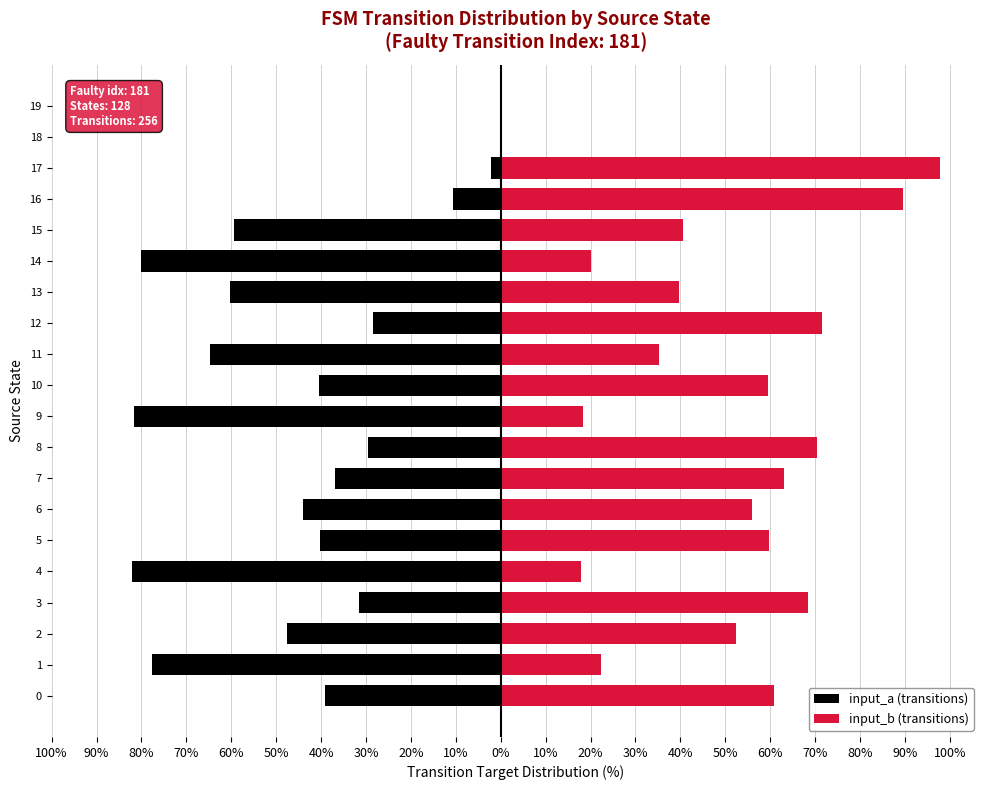

What are all the series names shown in the legend?

input_a (transitions), input_b (transitions)